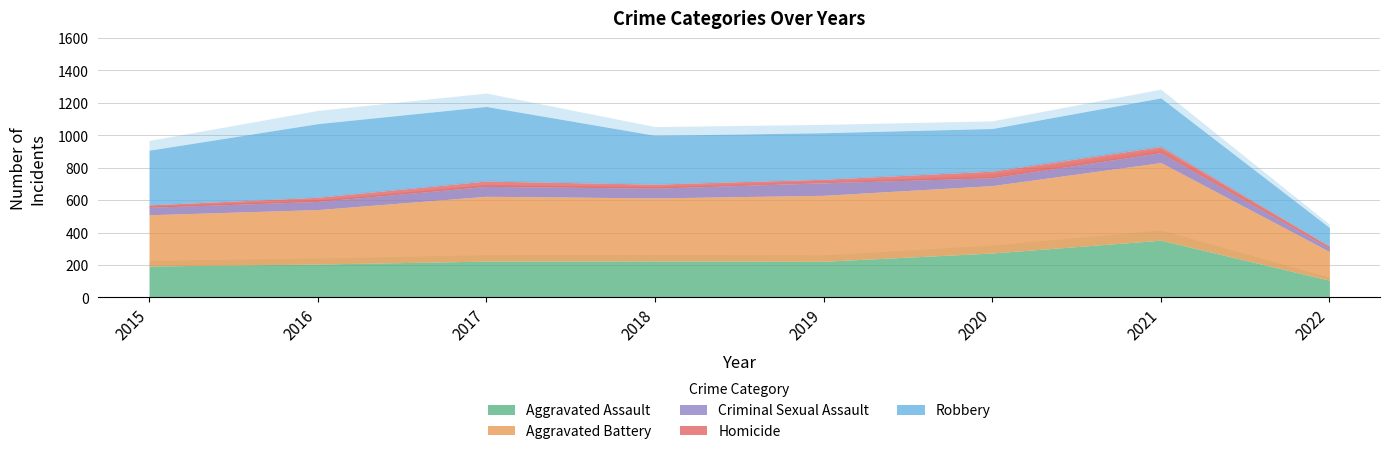

Reading left to right, list all the values displayed in this chart.

Aggravated Assault: 2015=194	2016=206	2017=224	2018=225	2019=223	2020=274	2021=353	2022=106
Aggravated Battery: 2015=316	2016=336	2017=400	2018=389	2019=407	2020=416	2021=479	2022=177
Criminal Sexual Assault: 2015=46	2016=50	2017=61	2018=60	2019=77	2020=48	2021=61	2022=20
Homicide: 2015=15	2016=26	2017=33	2018=25	2019=22	2020=41	2021=38	2022=13
Robbery: 2015=337	2016=454	2017=460	2018=301	2019=287	2020=263	2021=300	2022=115